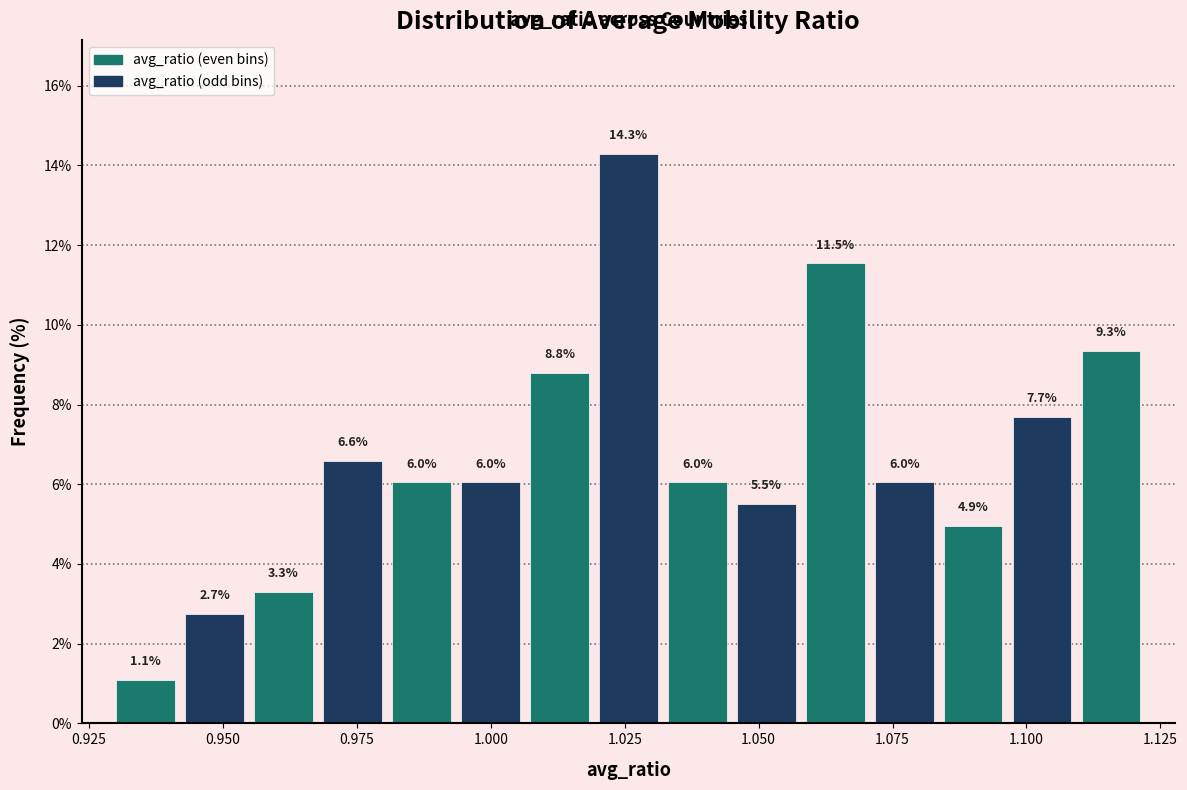

Around what value on the x-axis is the tallest bar? Give the approximate position of its centre, as read against the axis.

1.025